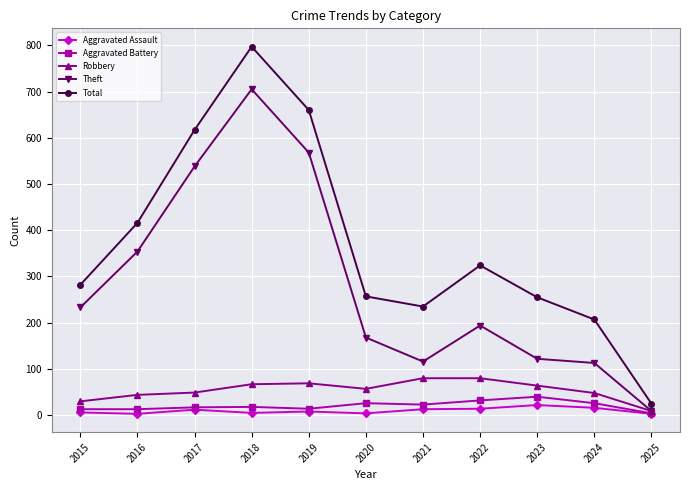

Which category has the highest value in the Total series?

2018